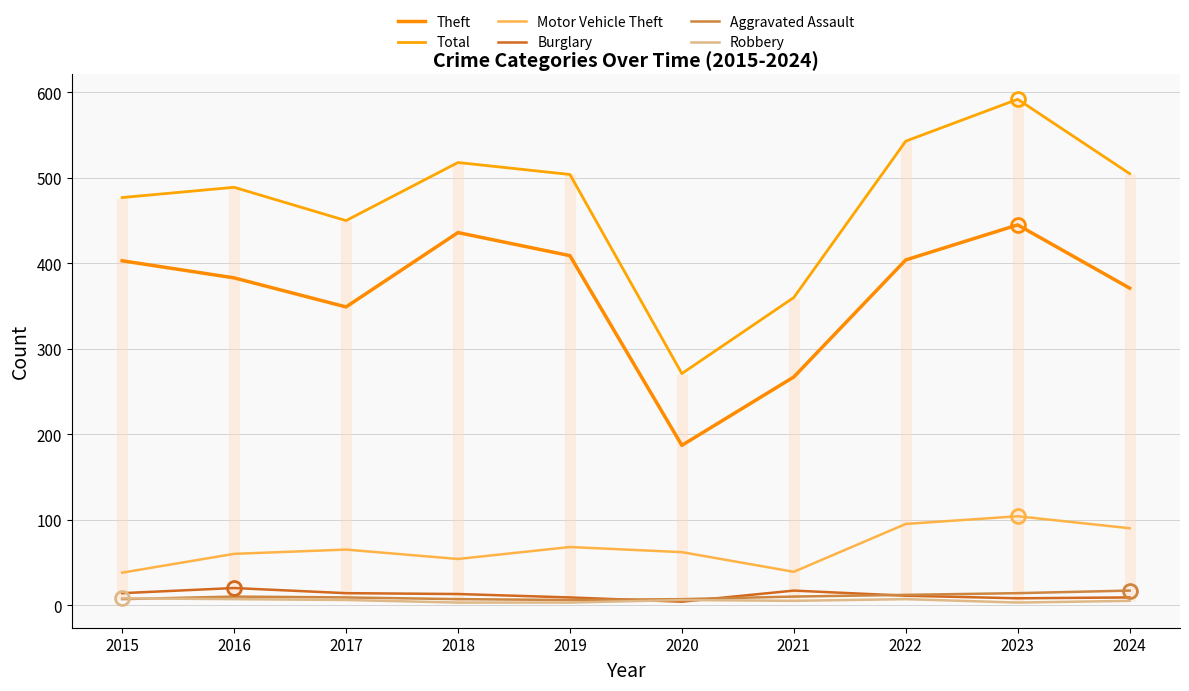

List the series in order of their peak value, lowest first.

Robbery, Aggravated Assault, Burglary, Motor Vehicle Theft, Theft, Total